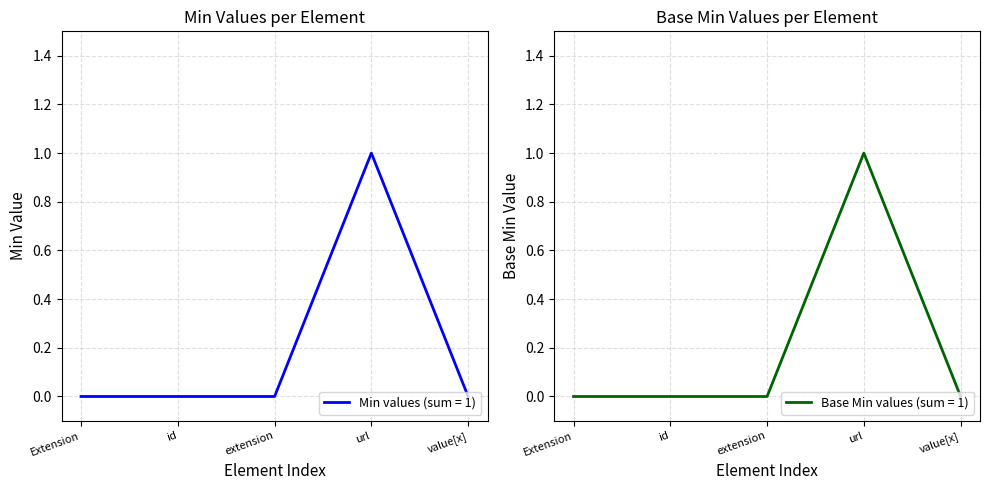

True or false: Min values (sum = 1) has a value of 0 at extension.

True